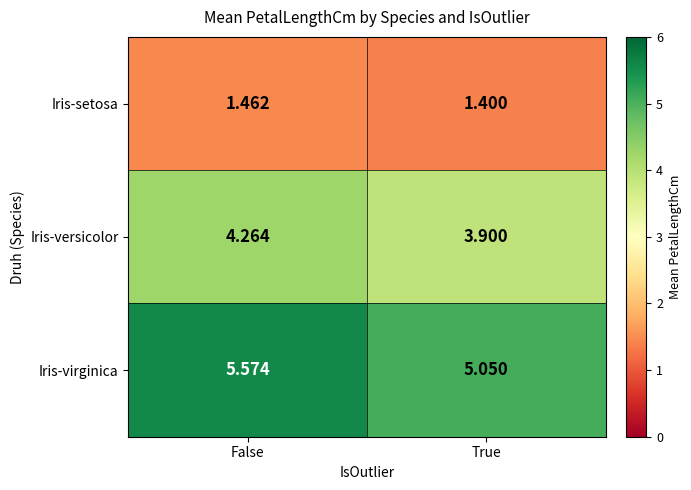

Rank the series by their average value, from highest to lowest.

Iris-virginica, Iris-versicolor, Iris-setosa